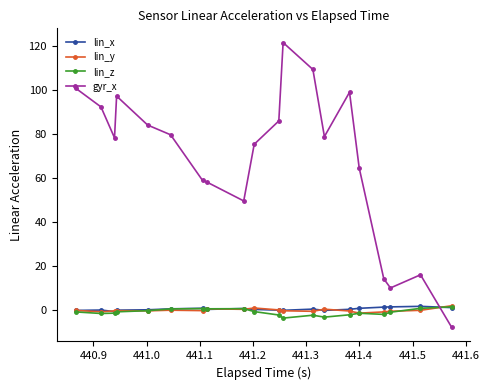

What is the maximum value shown in the chart?

121.8